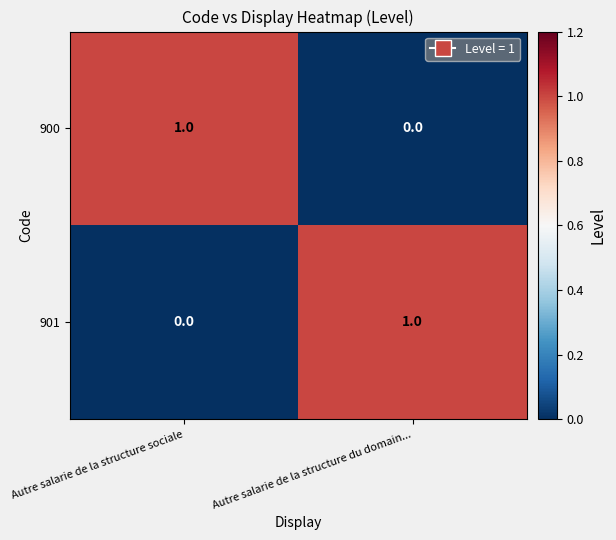

How many data points does each series have?

2